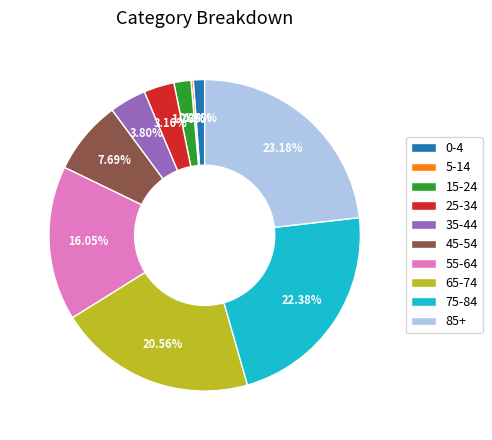

Which has a higher value, 0-4 or 45-54?

45-54